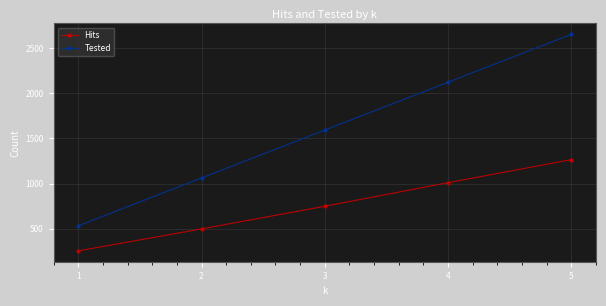

At which category does the chart reach its peak across all series?

5